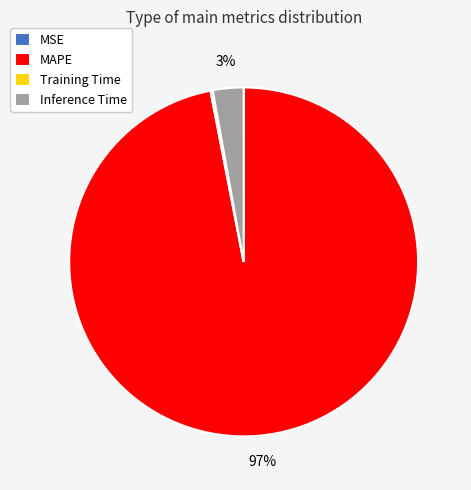

To the nearest percent, what is the difference between the largest and smallest slice percentages?

97%